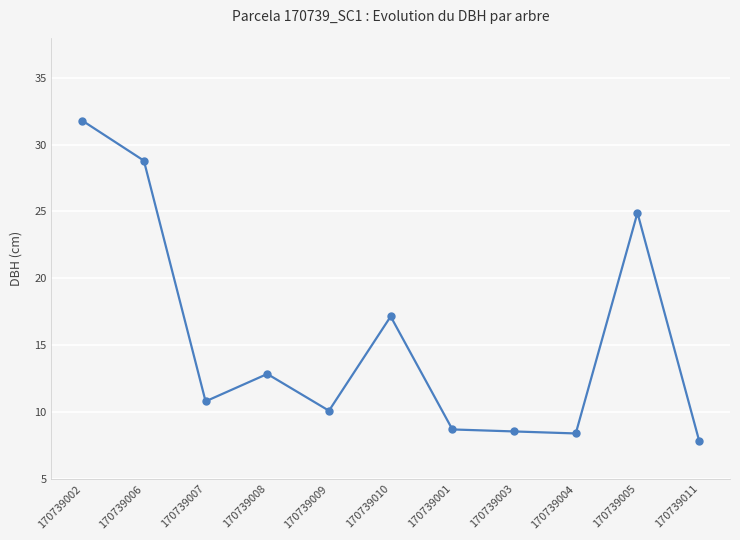

Does the chart display data point markers on the line(s)?

Yes